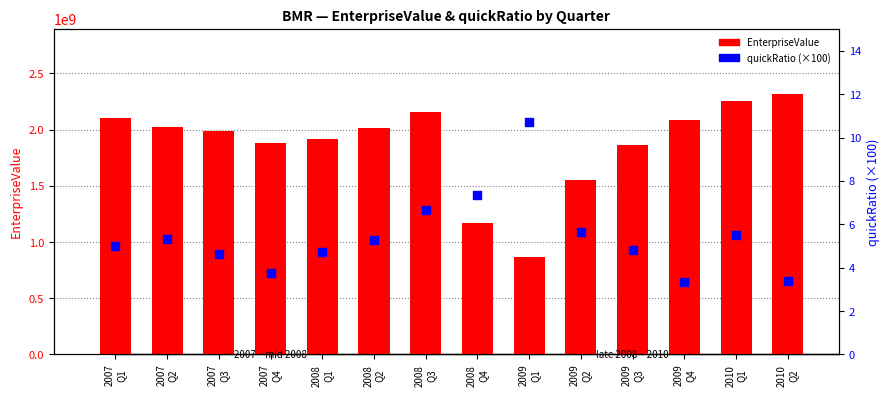

At which category is the sum across all series the highest?

2010
Q2